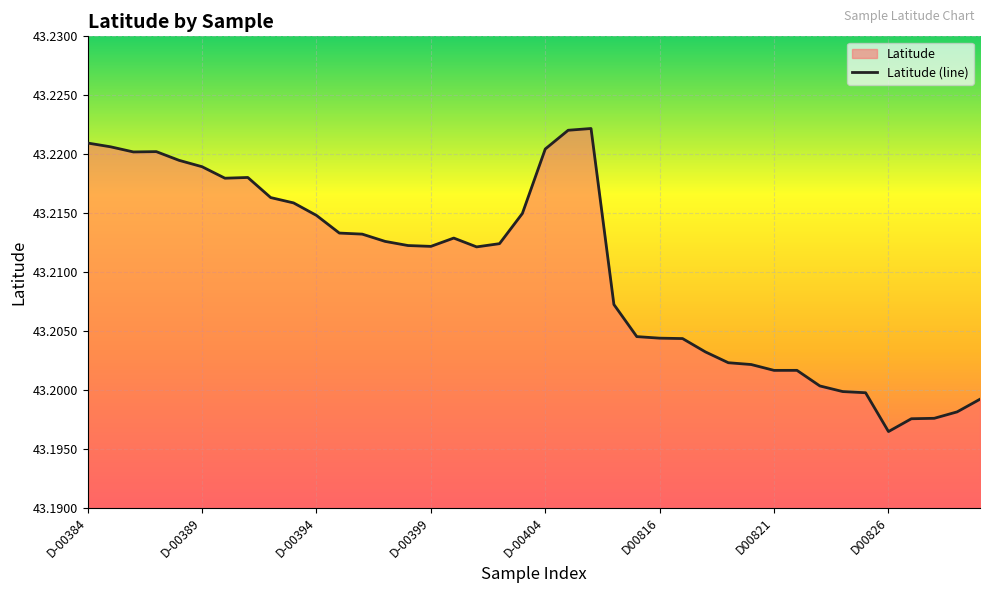

At which category does the chart reach its minimum across all series?

D00826